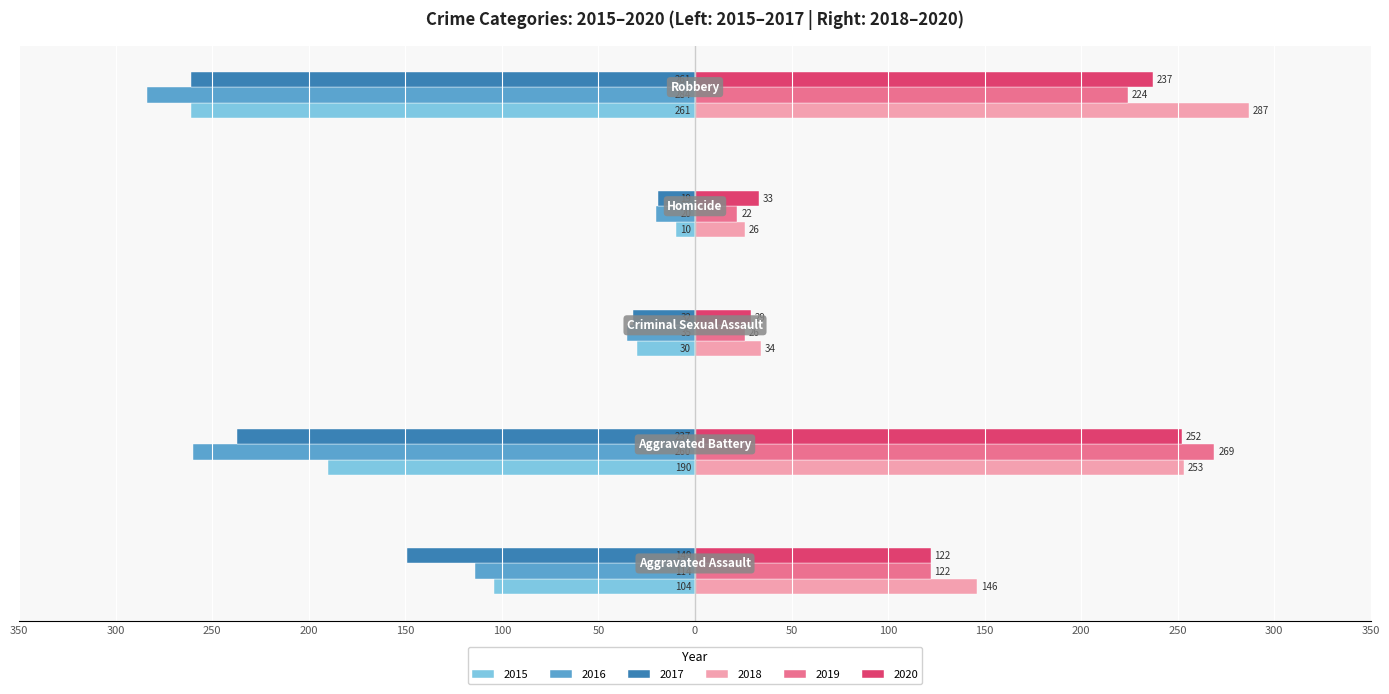

At which label is 2018 closest to 156?

Aggravated Assault